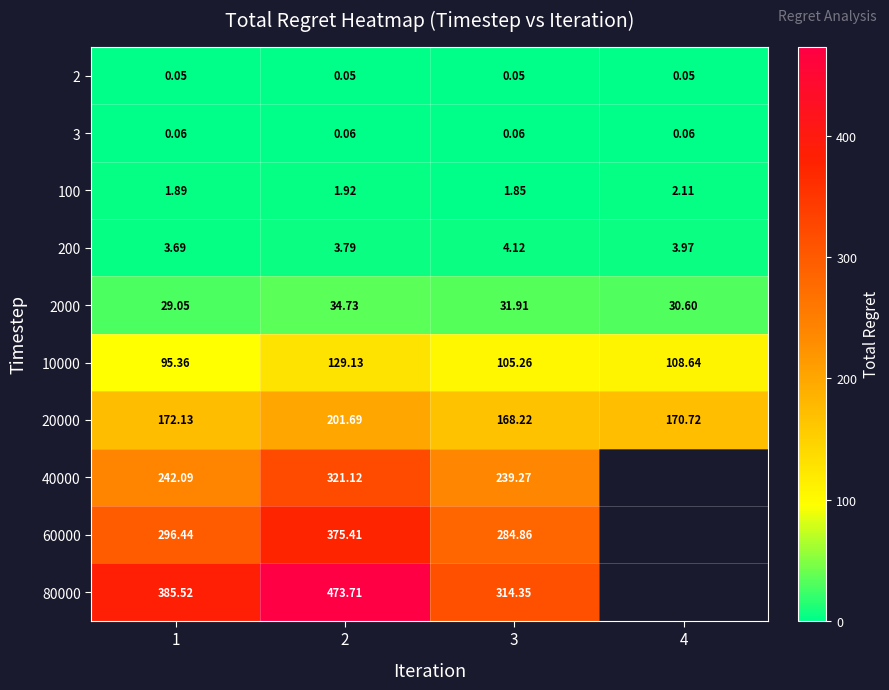

Which category has the highest value across all series?

2